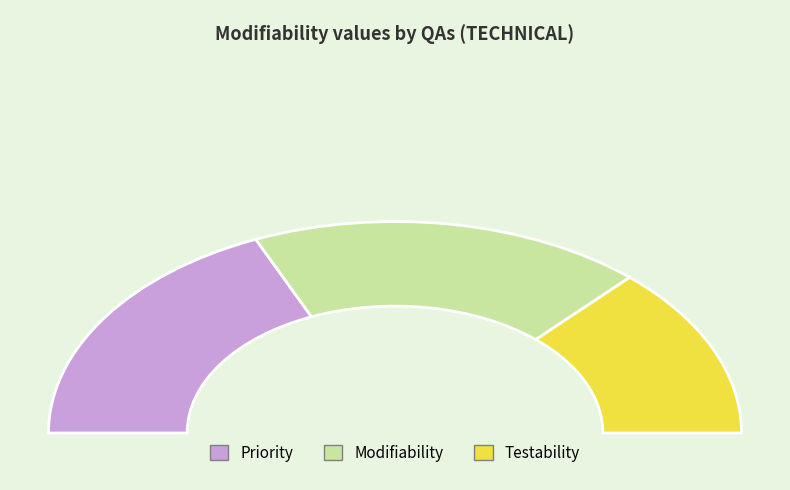

What percentage is NOT represented by Priority?

63.2%